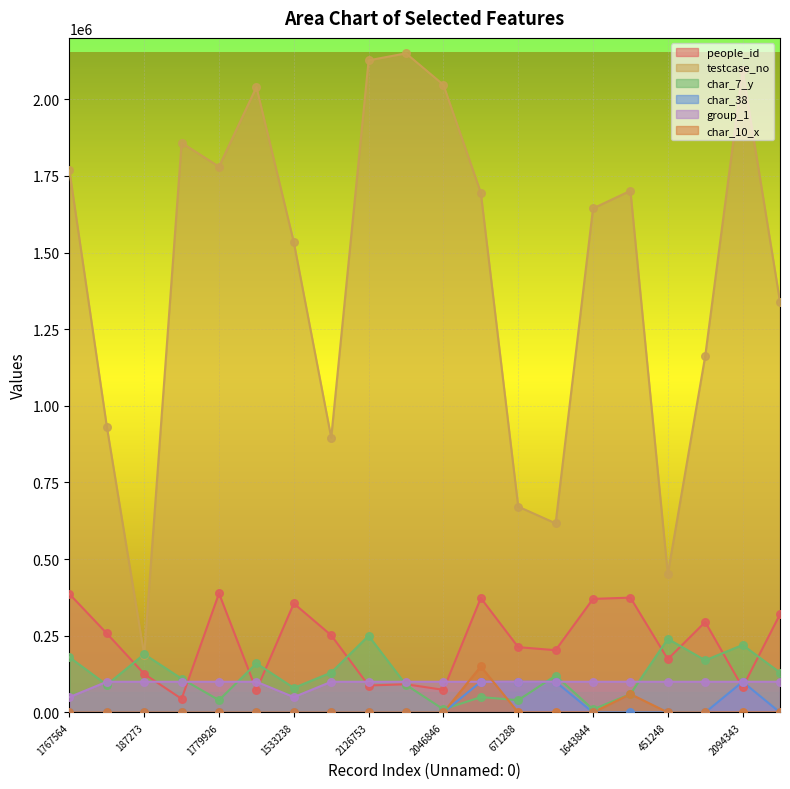

Which series reaches the minimum Y coordinate?

char_38